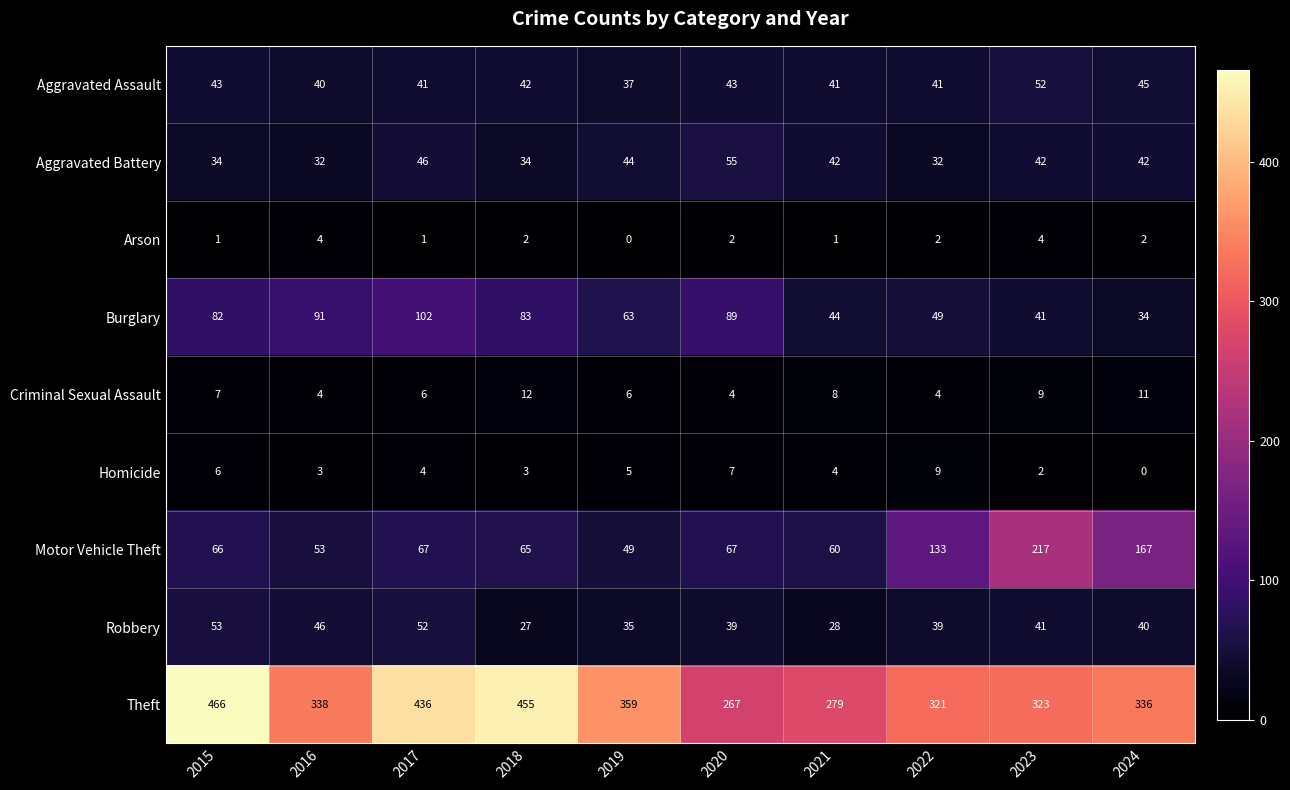

How many data points does each series have?

10